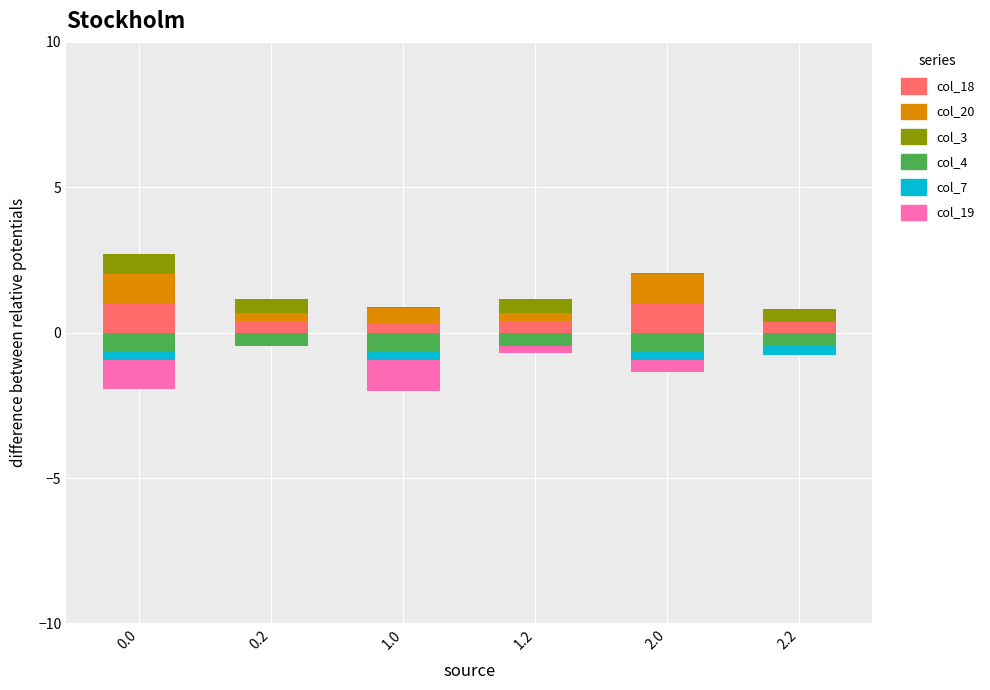

Count the col_7 values in the range 0 to 1.

2